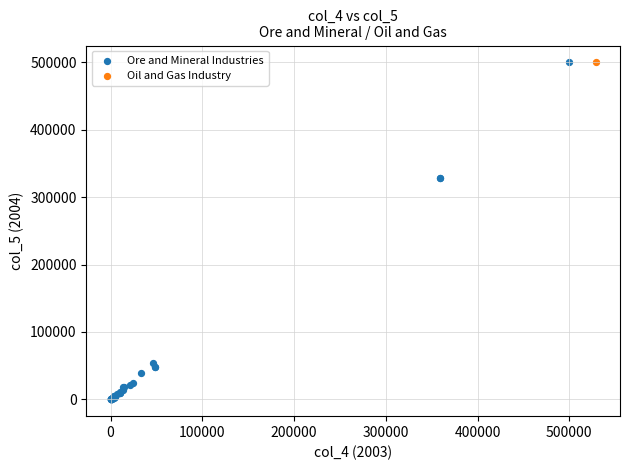

What are all the series names shown in the legend?

Ore and Mineral Industries, Oil and Gas Industry